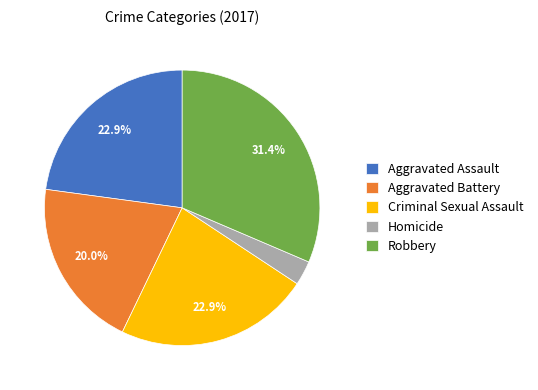

What is the total percentage of Aggravated Assault and Aggravated Battery?

42.9%